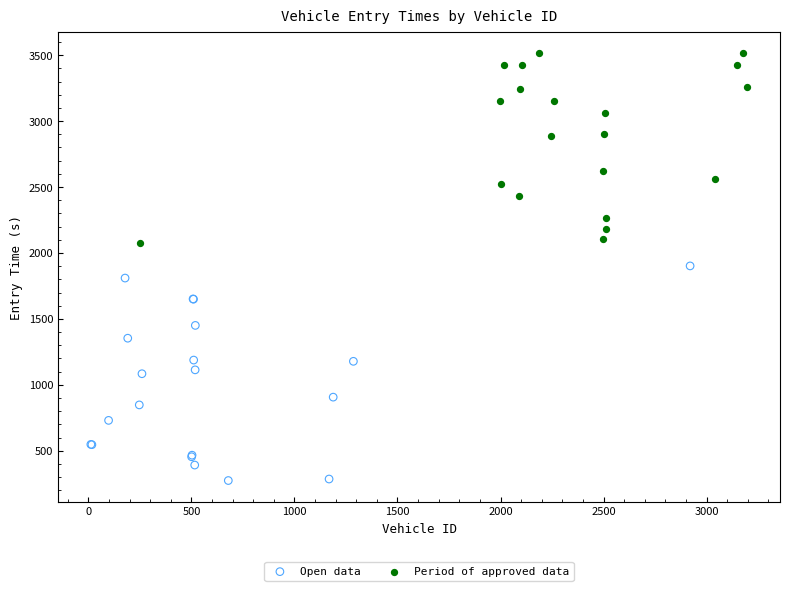

Which series reaches the minimum Y coordinate?

Open data